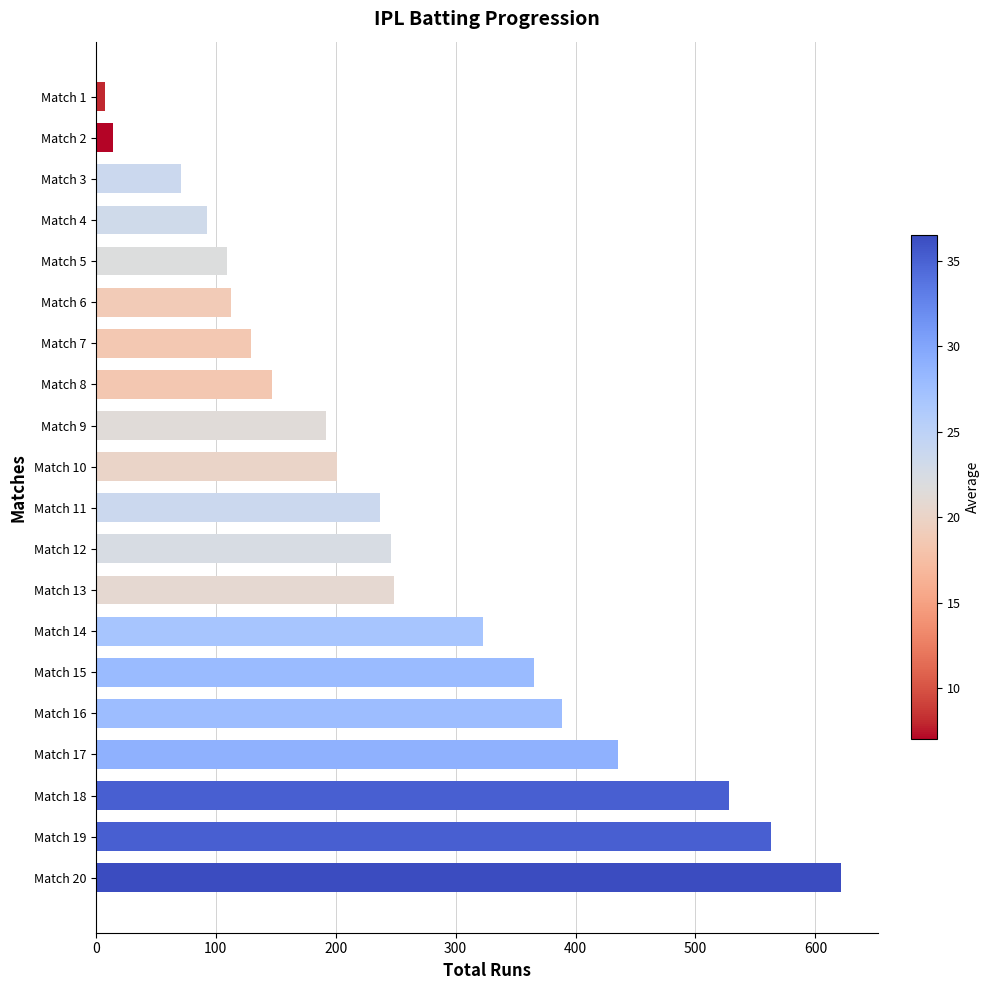

What is the average value?

252